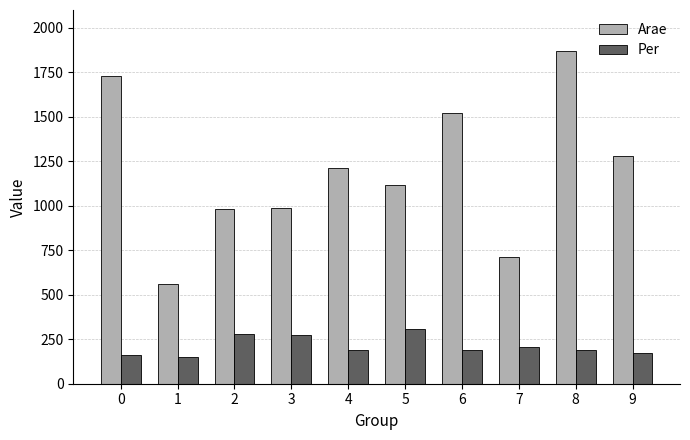

At which label does Per reach its peak?

5